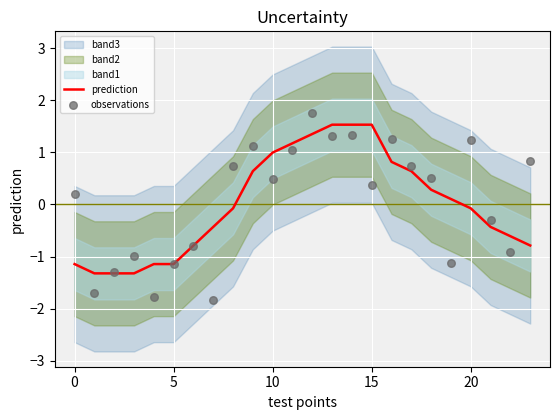

True or false: prediction has a value of -1.1 at 5.

True